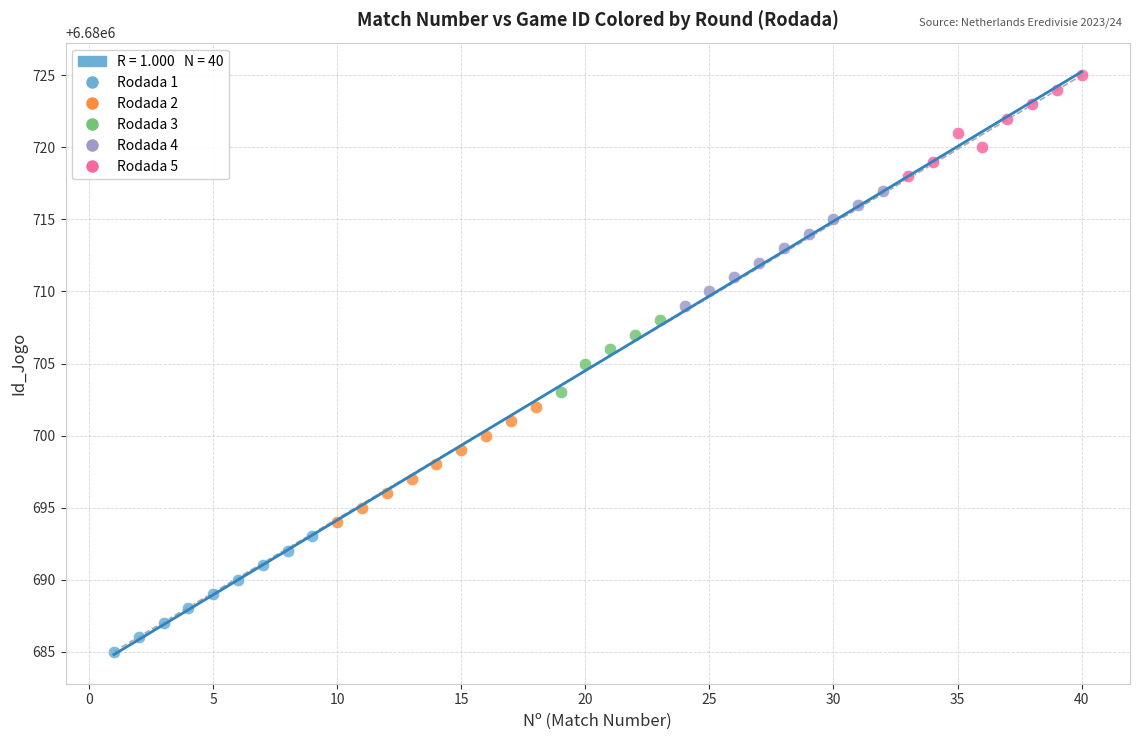

Which series contains the highest Y value?

Rodada 5